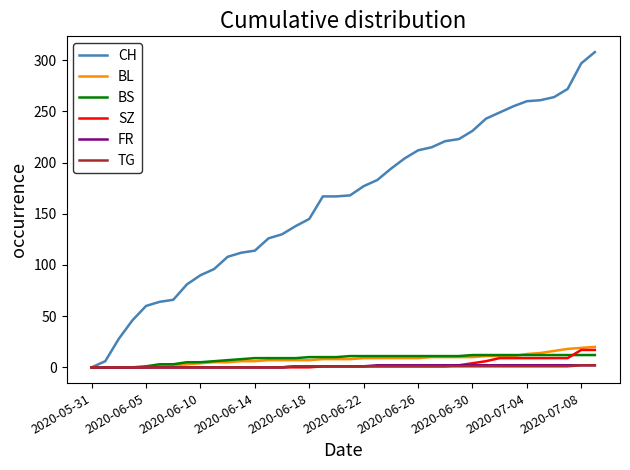

Which series has the widest spread of values?

CH